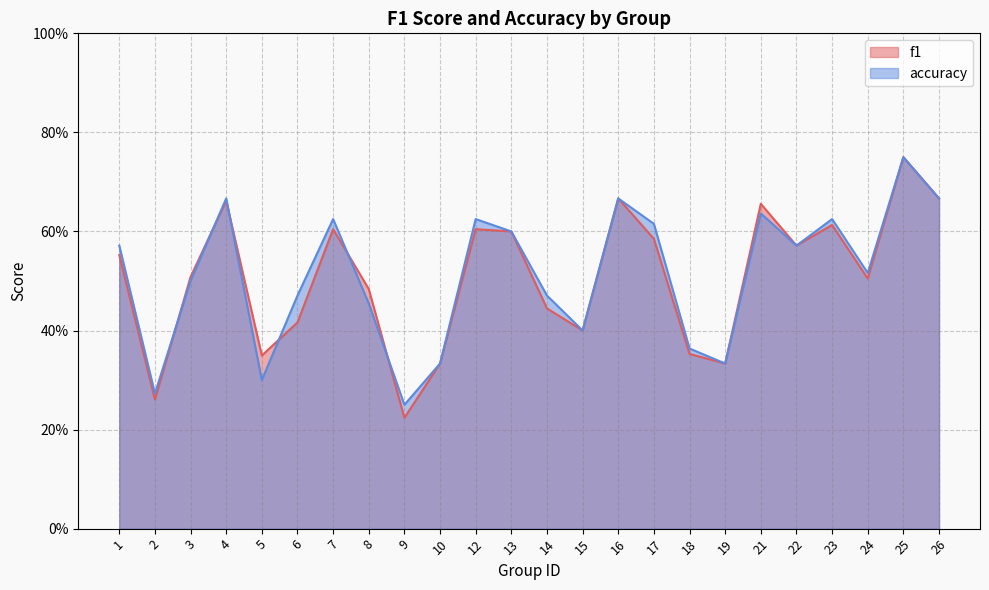

True or false: accuracy has more than 2 points higher than both neighbors.

True